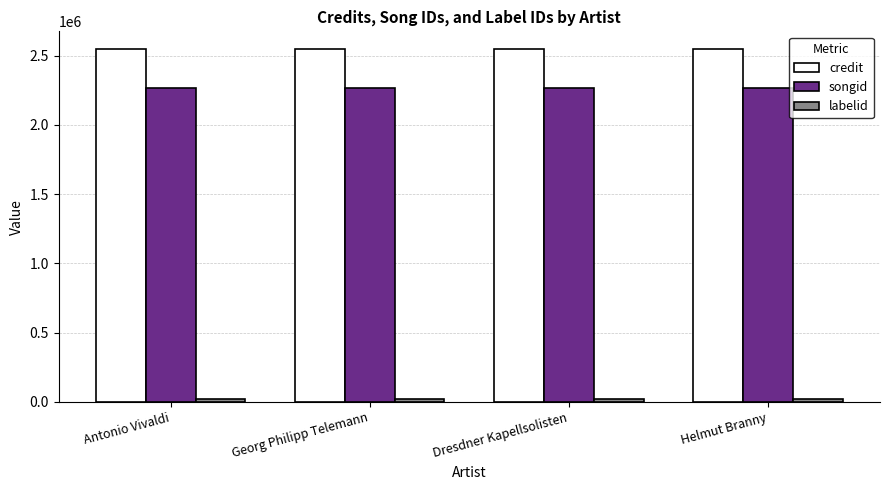

What is the highest value of the credit series?

2548686